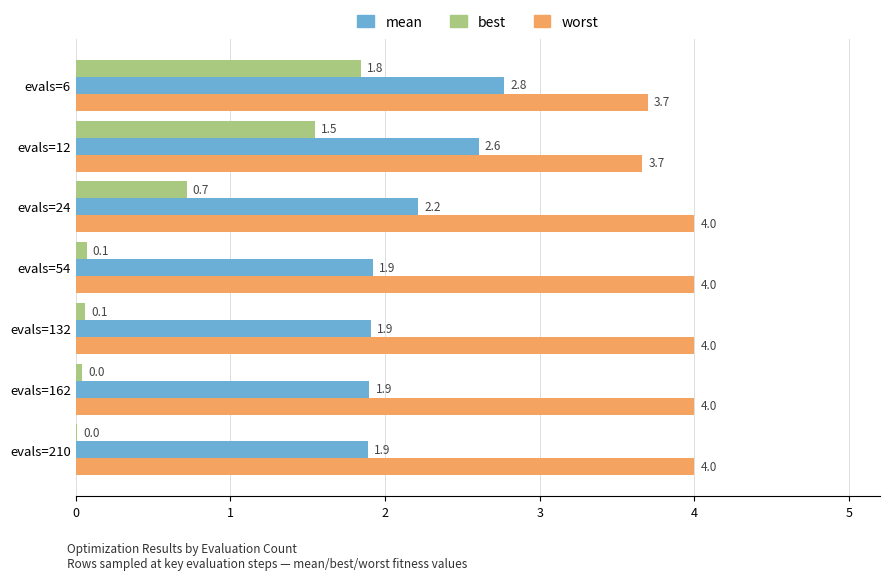

What is the maximum value shown in the chart?

4.0